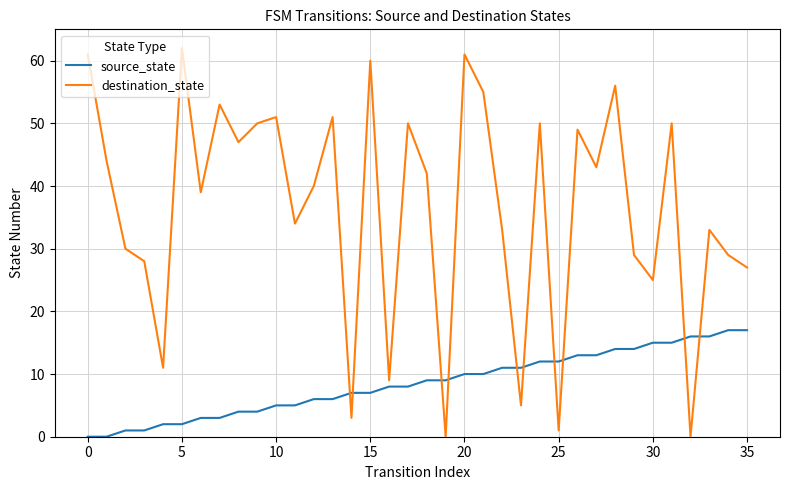

Which series has the largest total across all categories?

destination_state